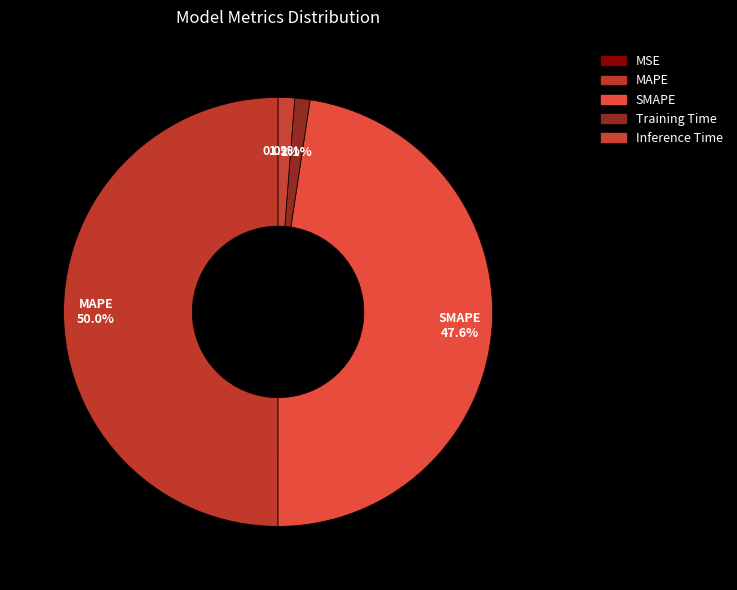

What percentage is NOT represented by Inference Time?

98.8%